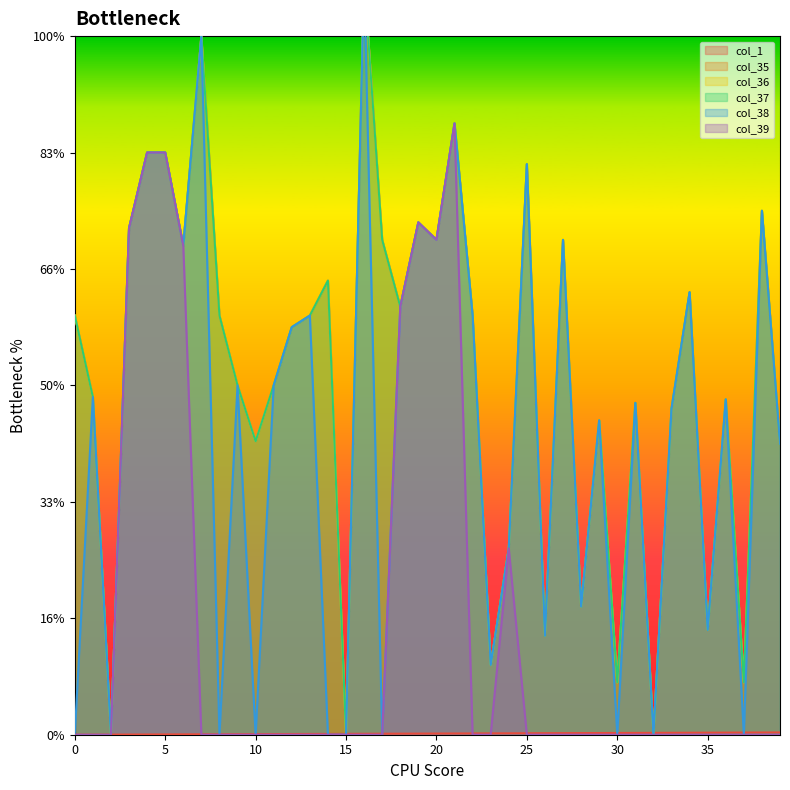

True or false: col_38 and col_1 cross at least once.

True